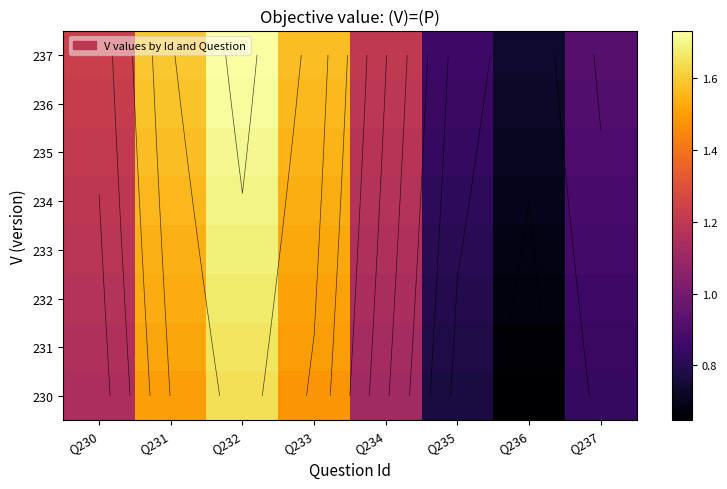

At which label does 231 first exceed 1?

Q230